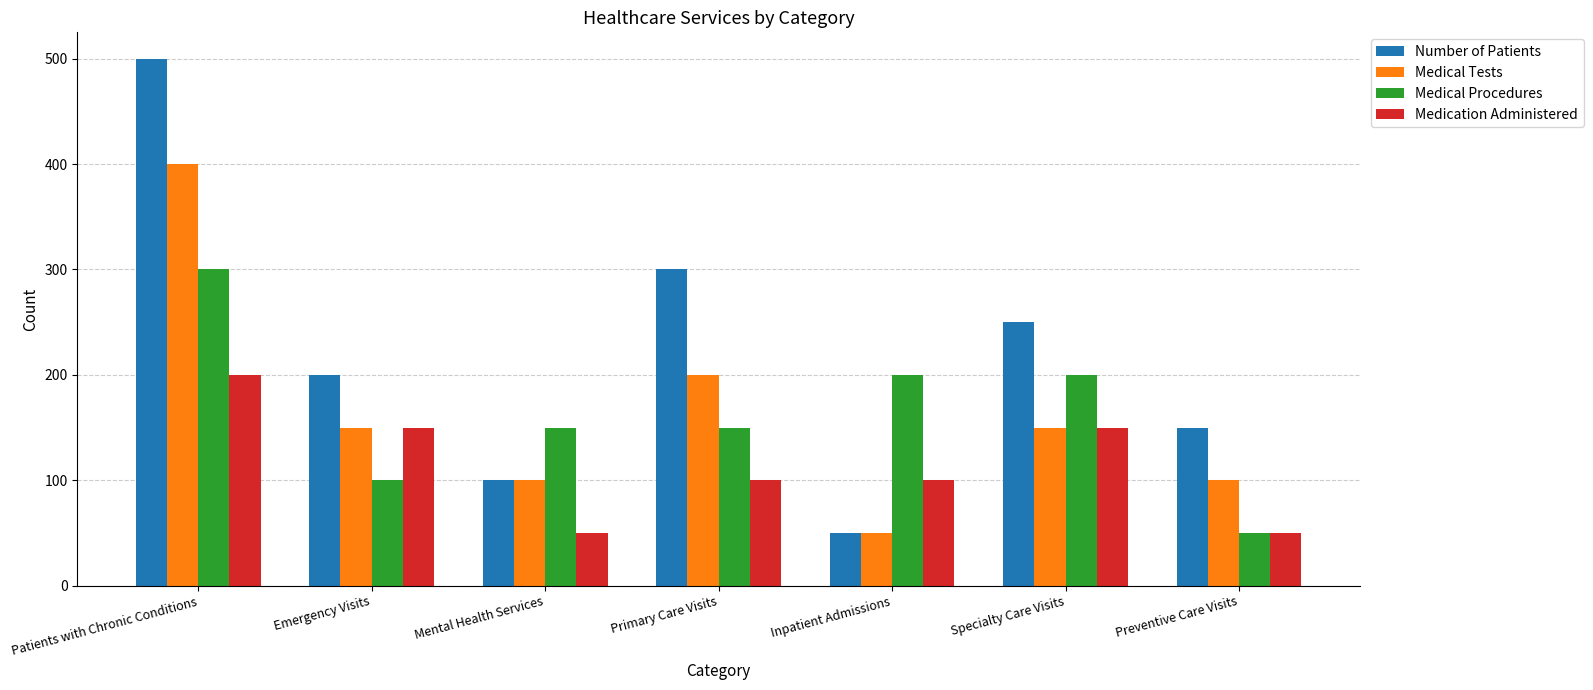

How many bars are there in each group?

4